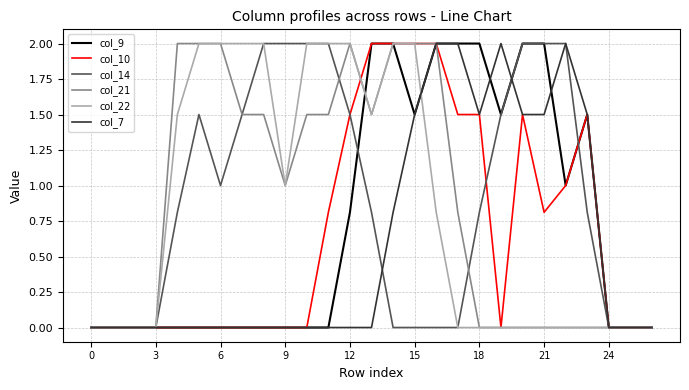

What is the highest value of the col_7 series?

2.0